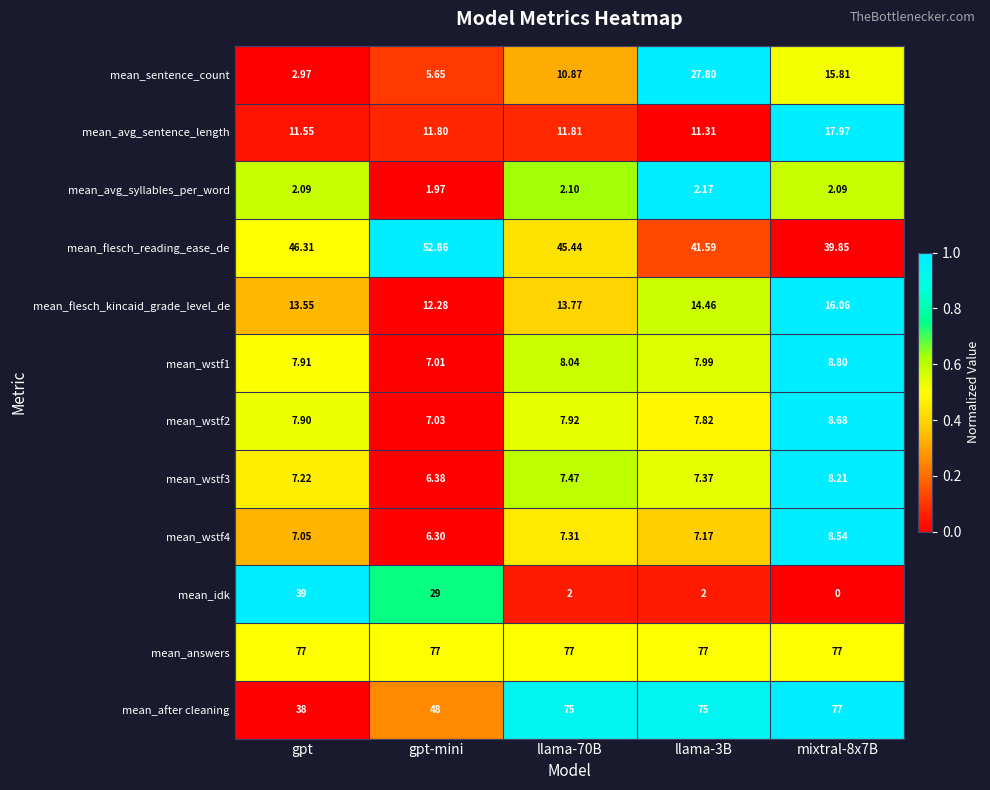

At how many categories does at least one series exceed 0?

5